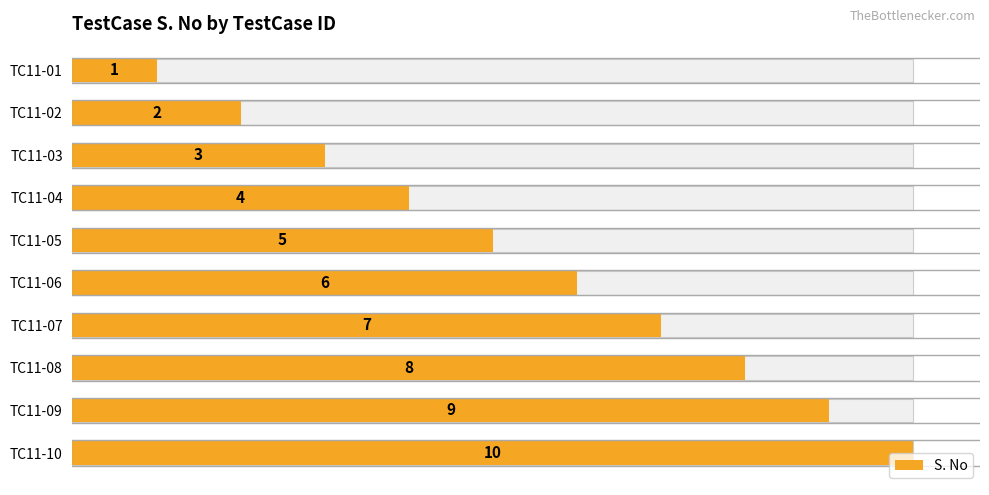

True or false: the data shows 7 at TC11-04.

False